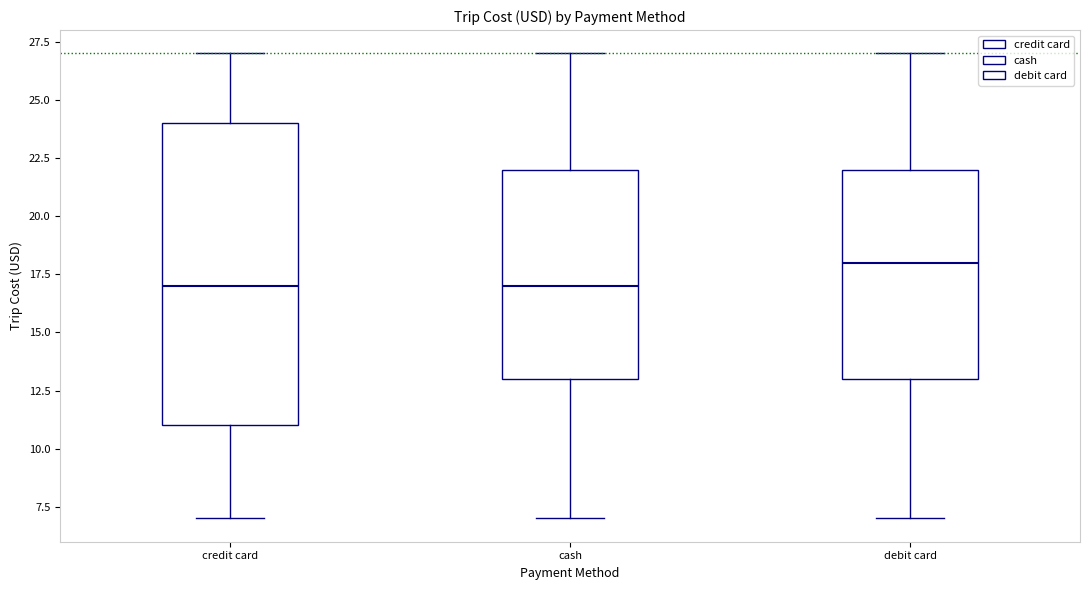

Where is the upper edge of the box for debit card on the y-axis? The values are not printed on the chart, so give them approximately, as read against the axis.

22